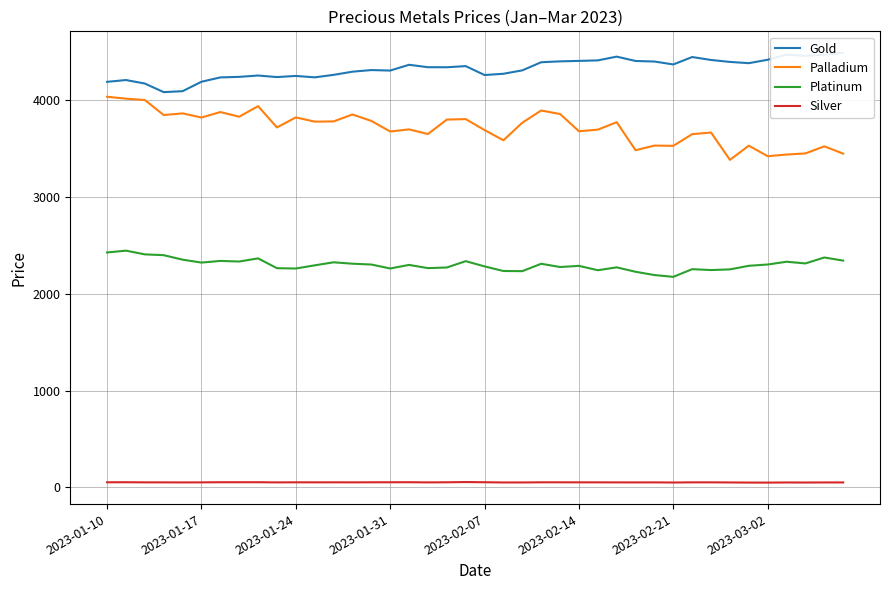

True or false: Palladium and Platinum cross at least once.

False